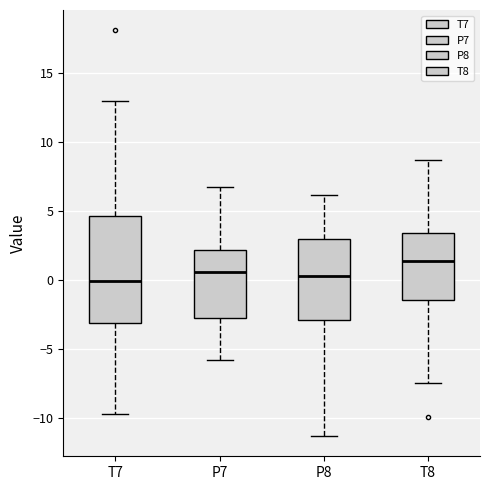

Which box's median line is the highest?

T8